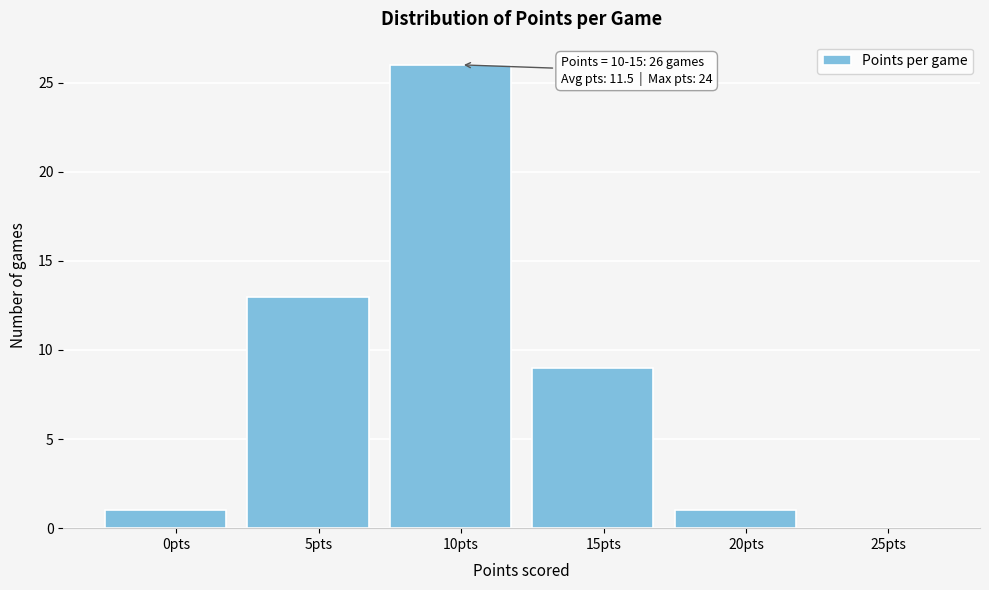

Reading left to right, extract all data points from this chart.

0pts=1	5pts=13	10pts=26	15pts=9	20pts=1	25pts=0